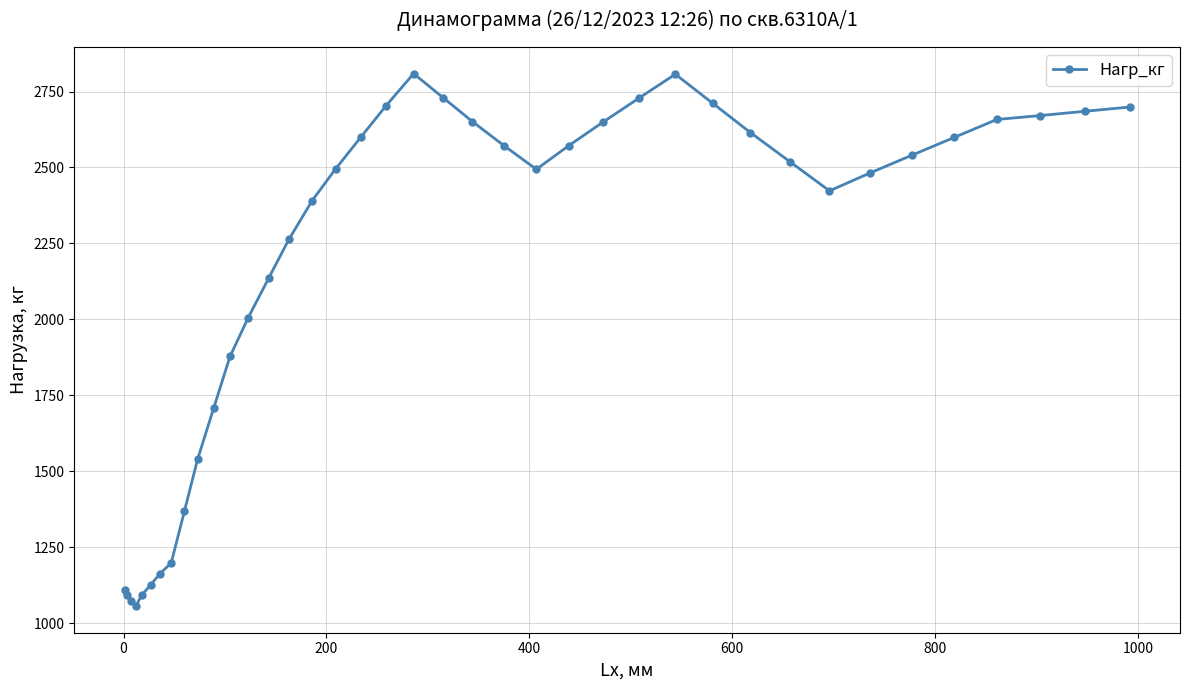

What is the greatest value displayed?

2809